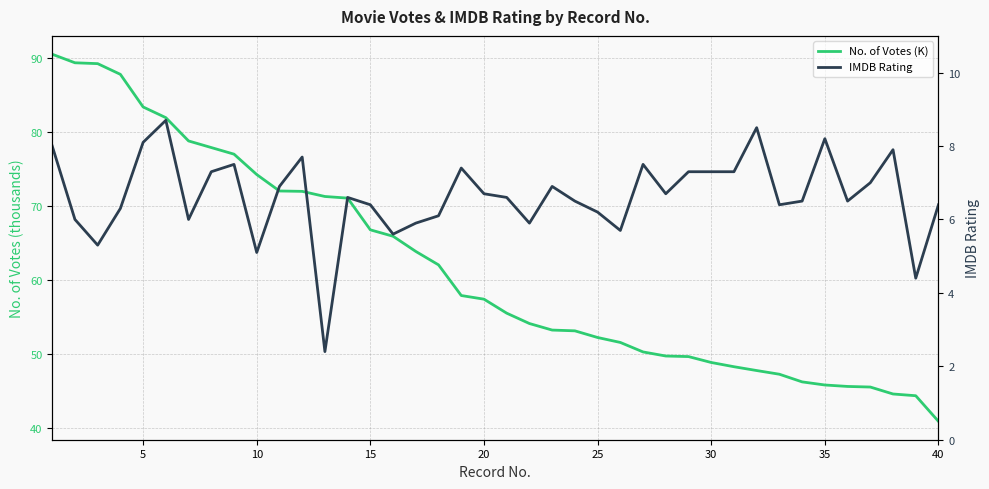

True or false: IMDB Rating and No. of Votes (K) cross at least once.

False